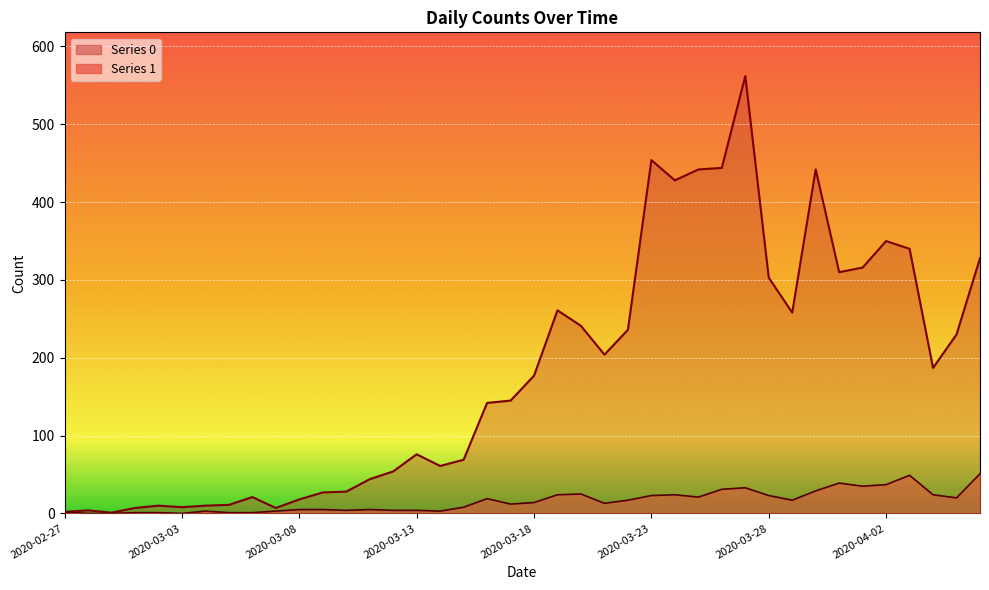

Is it true that 1 equals 4 at 2020-03-12?

True